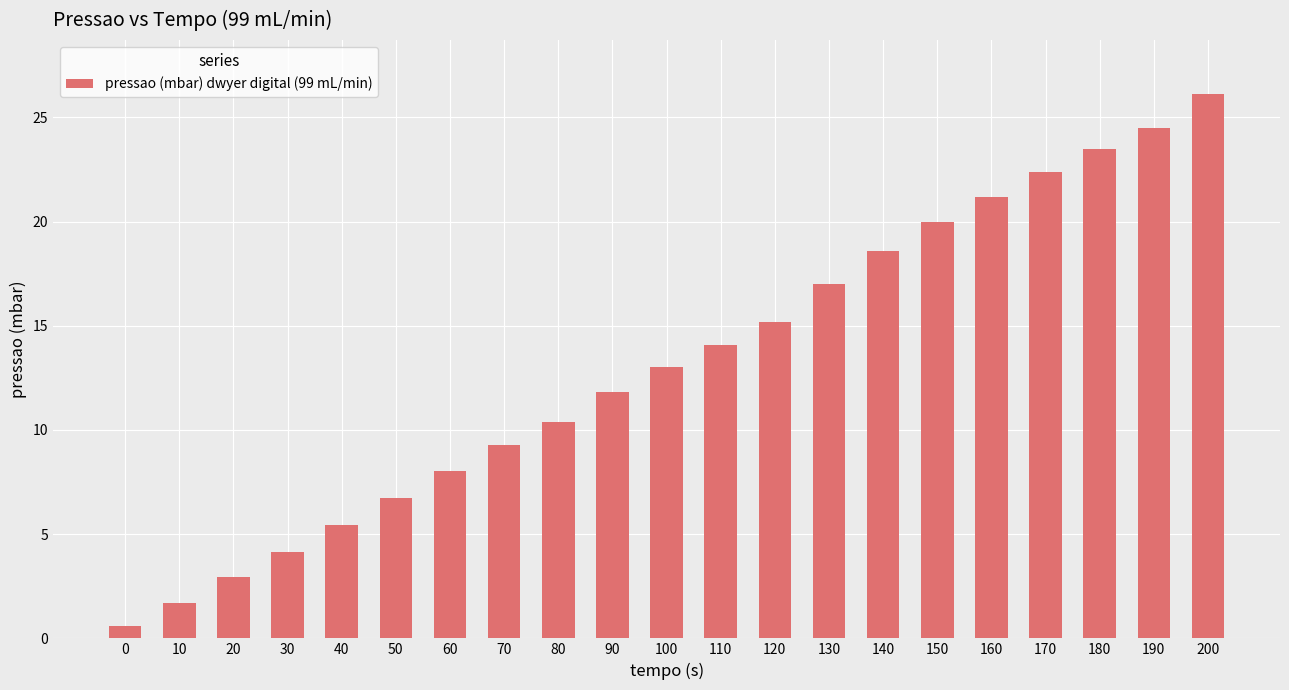

True or false: the data shows 26.0 at 130.

False